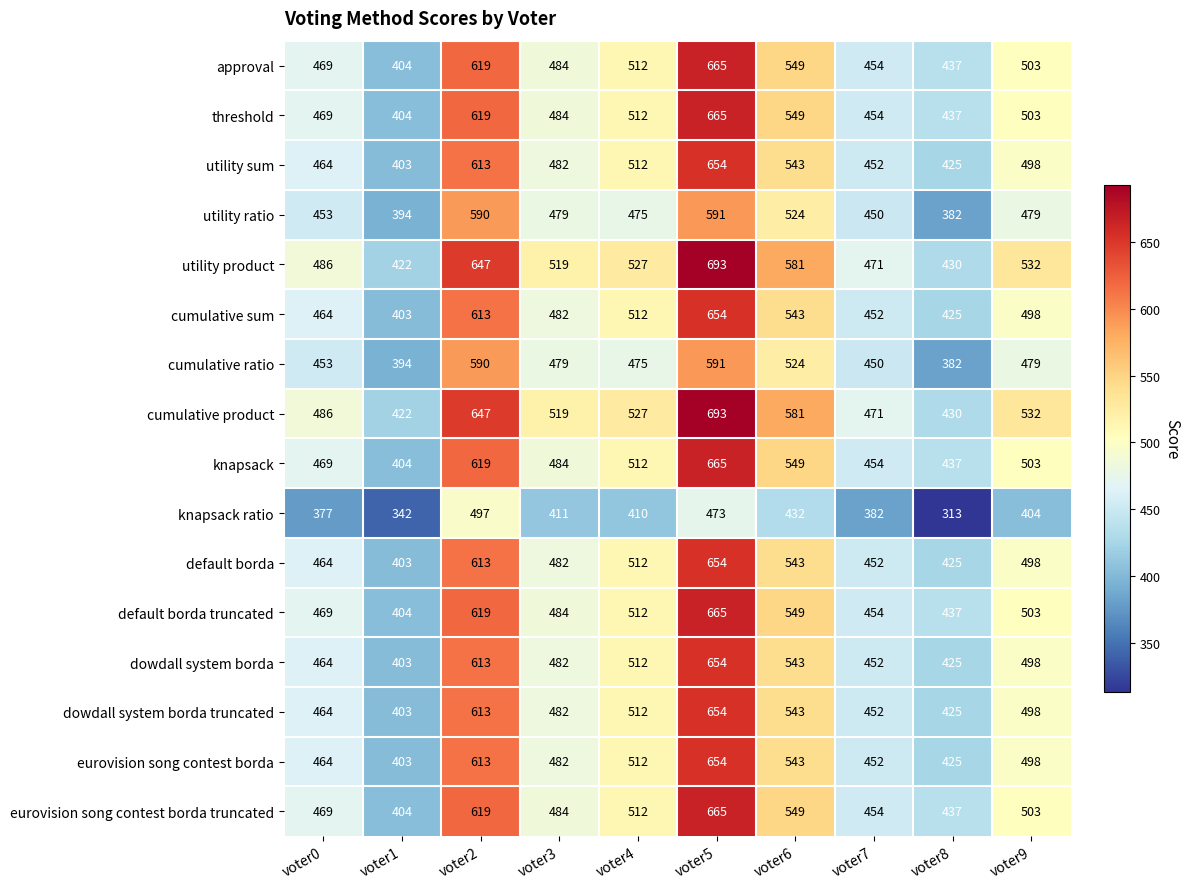

What is the sum of all eurovision song contest borda truncated values?

5096